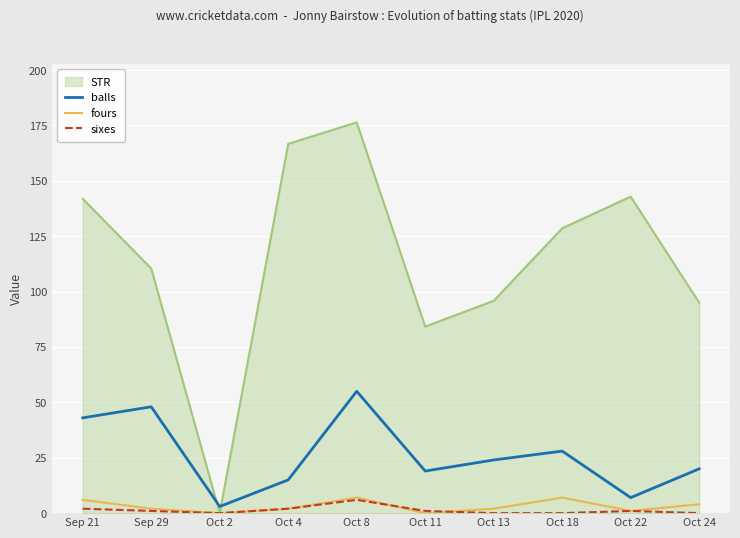

What is the lowest value of the balls series?

3.0